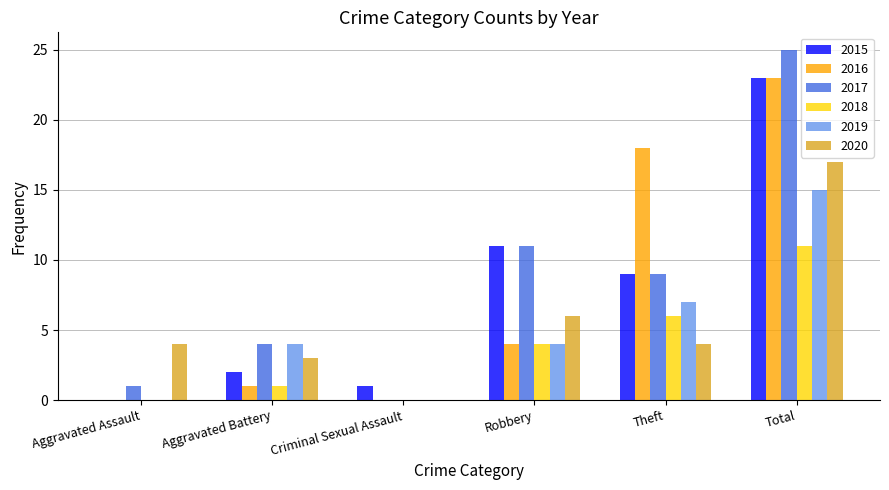

Which series has the largest total across all categories?

2017